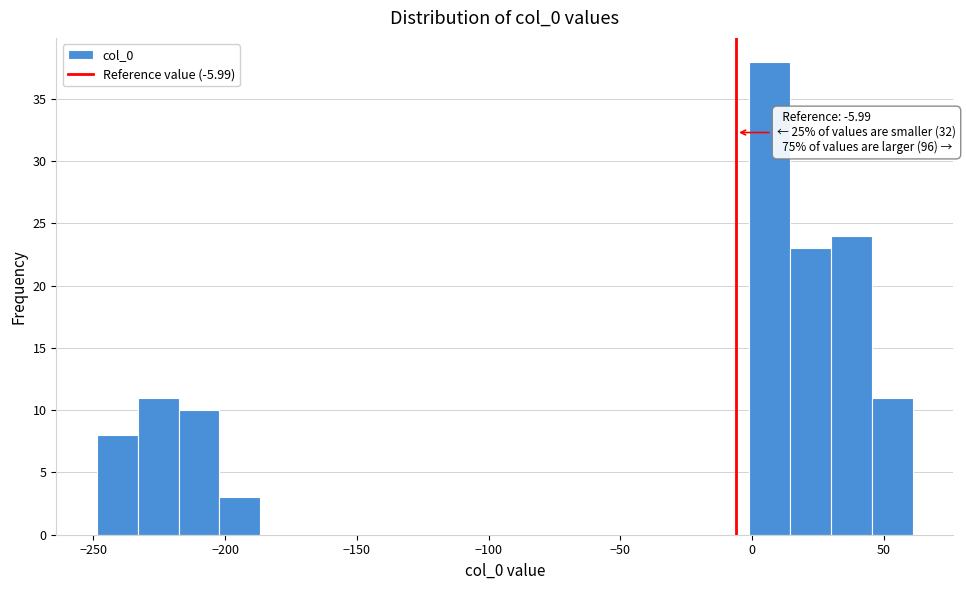

Around what value on the x-axis is the tallest bar? Give the approximate position of its centre, as read against the axis.

5